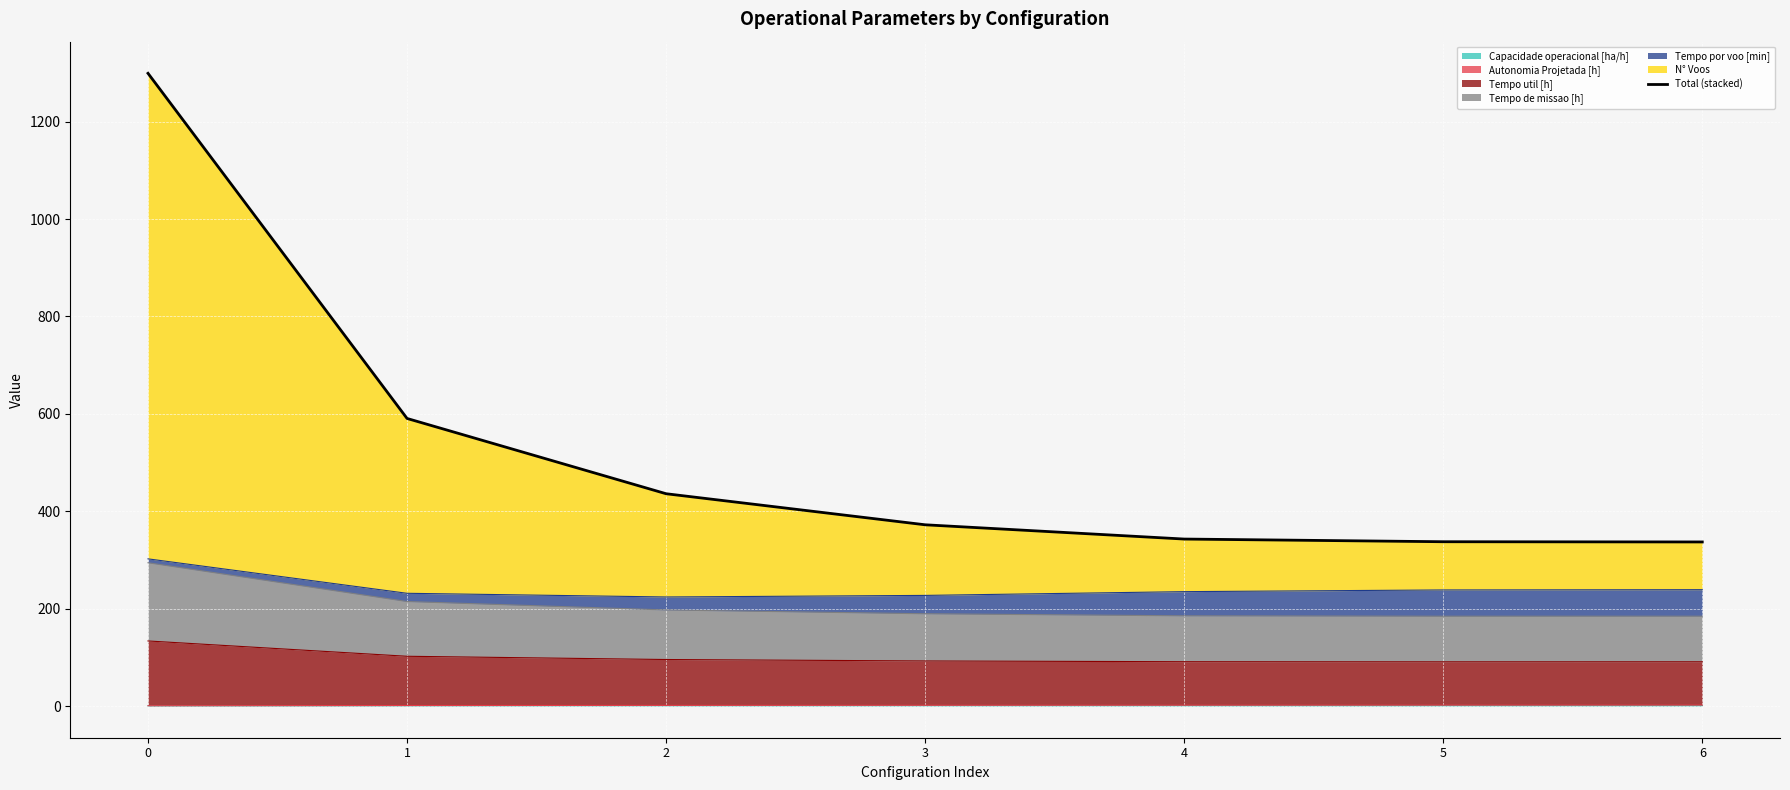

How many categories are shown in the chart?

7